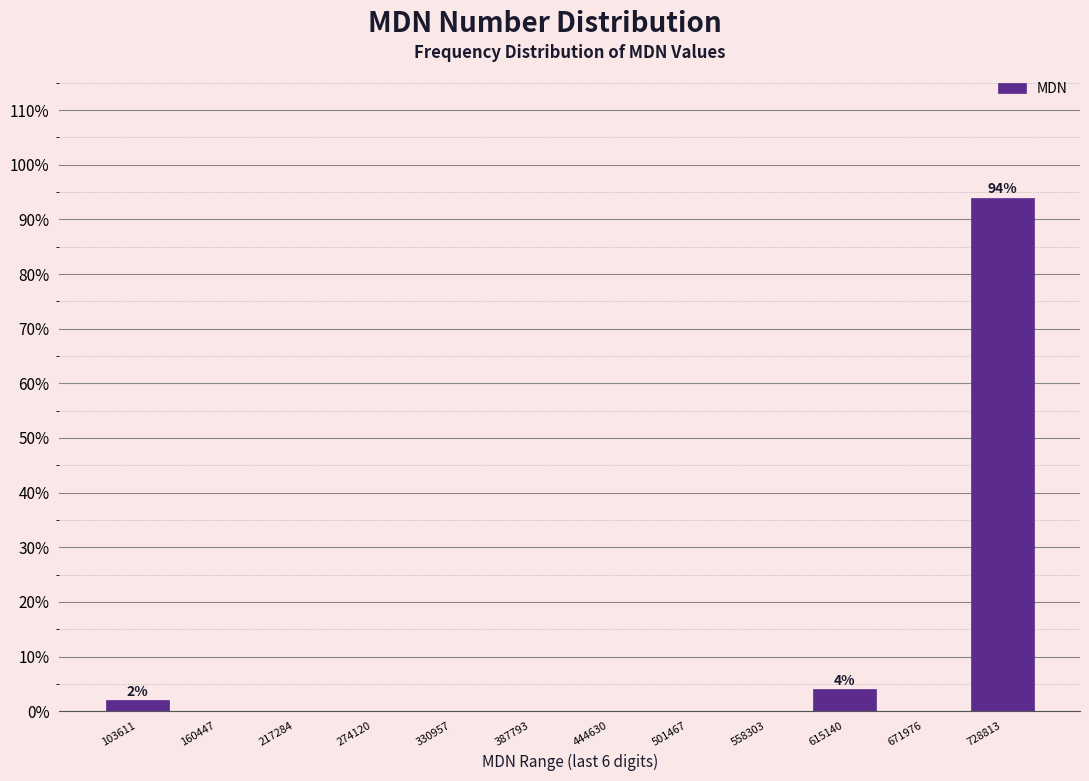

Reading left to right, extract all data points from this chart.

103611=2	160447=0	217284=0	274120=0	330957=0	387793=0	444630=0	501467=0	558303=0	615140=4	671976=0	728813=94